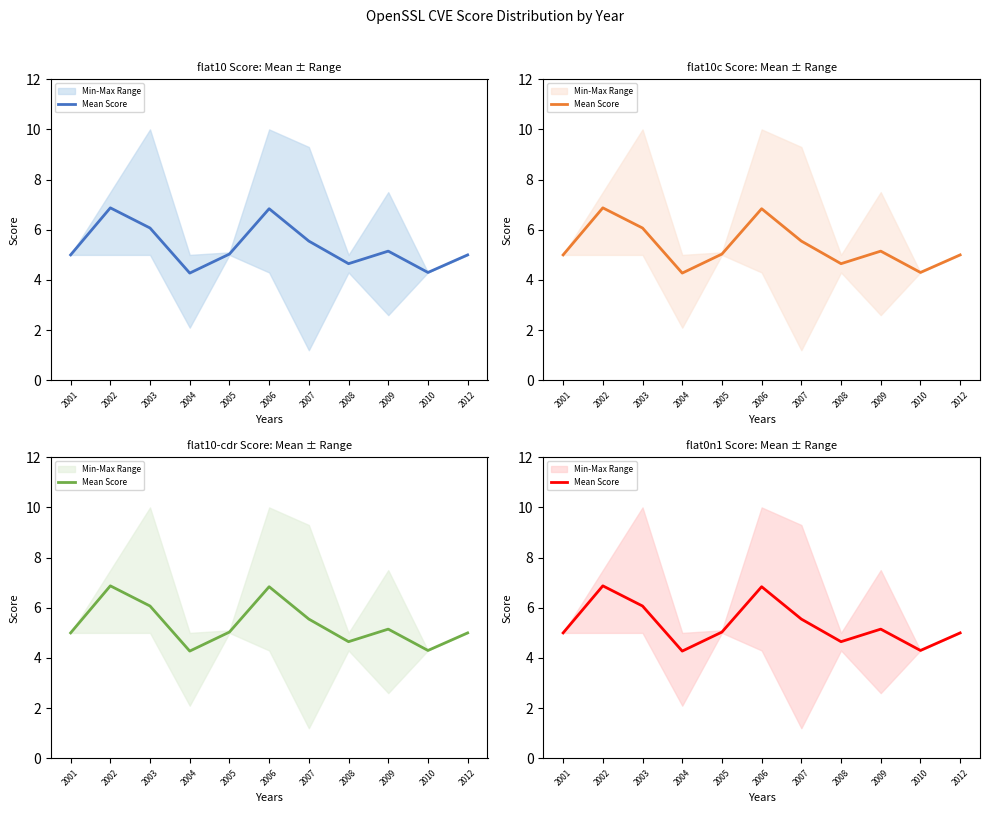

The chart shows a value of 6.8 at 2006. True or false?

True